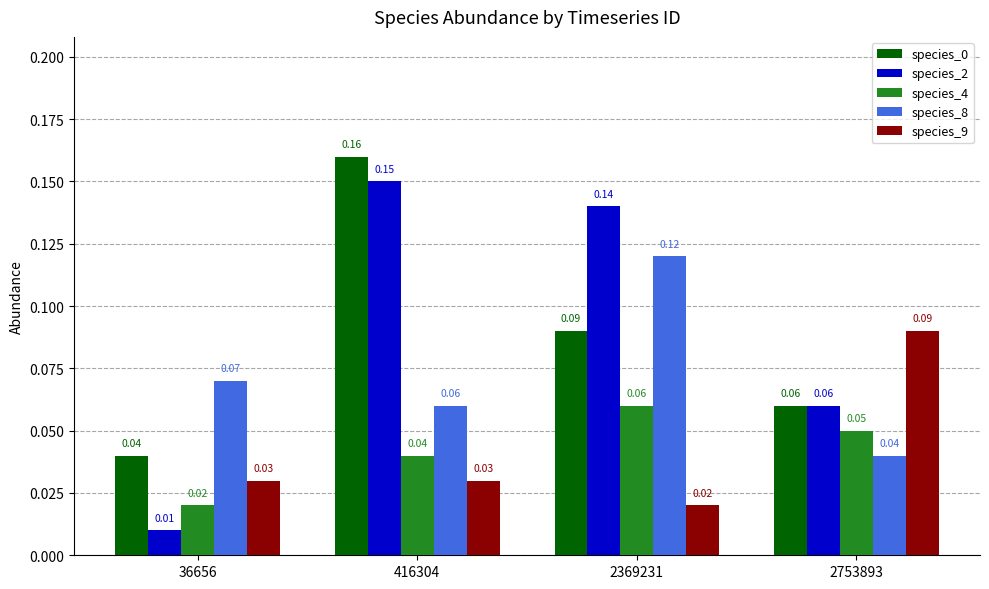

What is the total value across all series at 2753893?

0.3